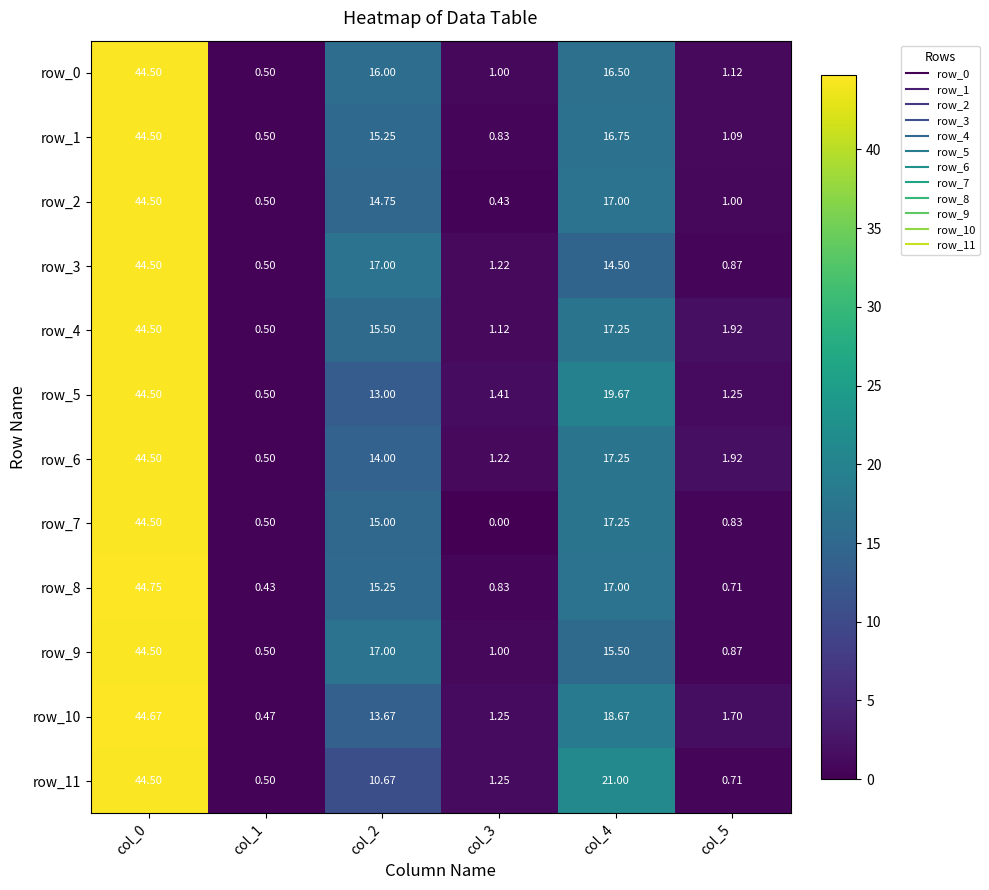

Rank the categories by row_2 value from lowest to highest.

col_3, col_1, col_5, col_2, col_4, col_0